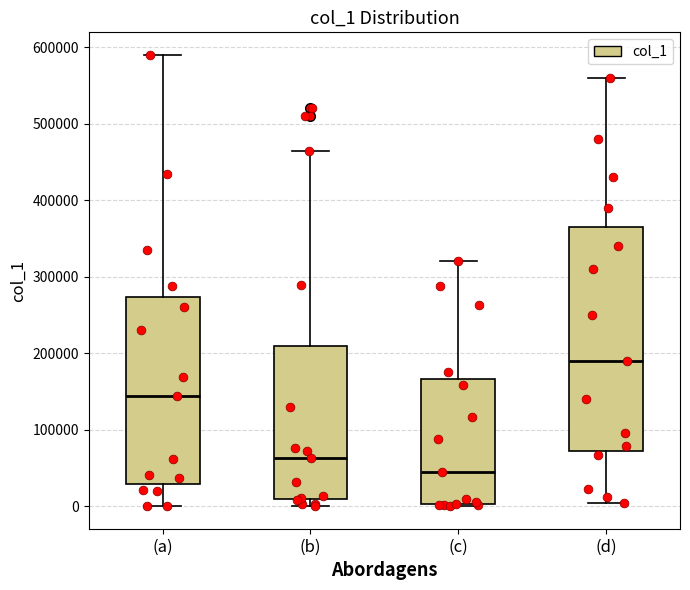

Where is the lower edge of the box for (b) on the y-axis? The values are not printed on the chart, so give them approximately, as read against the axis.

10000